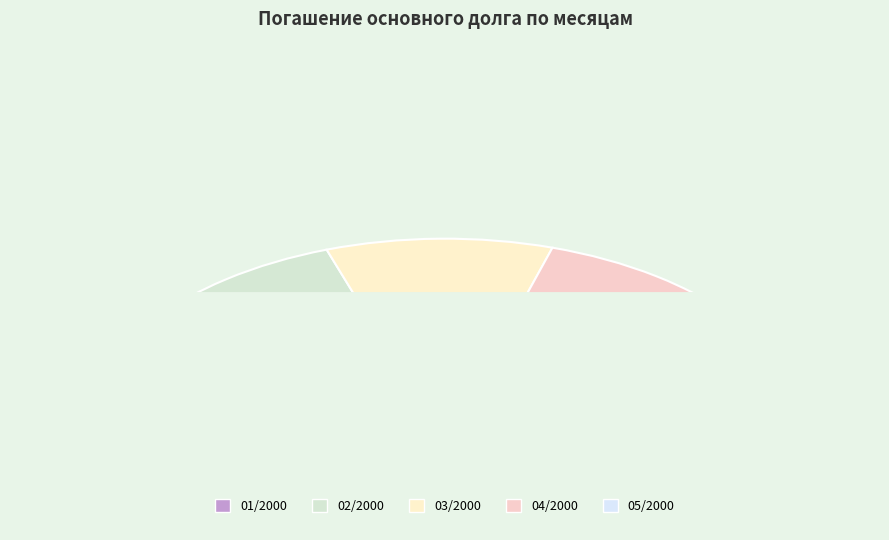

Do 04/2000 and 01/2000 together represent more than half of the pie?

No